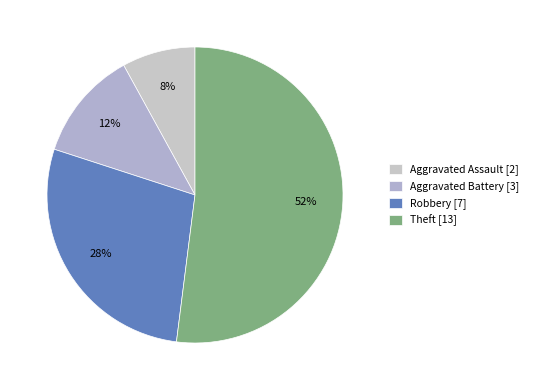

What is the ratio of the value at Aggravated Battery to the value at Aggravated Assault?

1.5